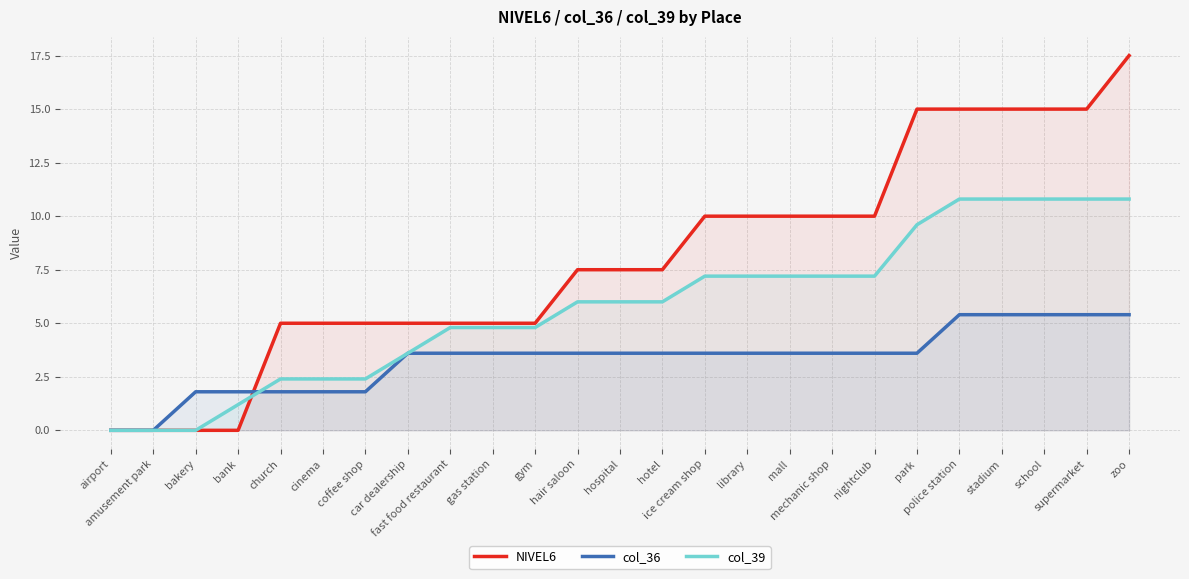

After their last crossing, which series has the higher values: col_36 or col_39?

col_39